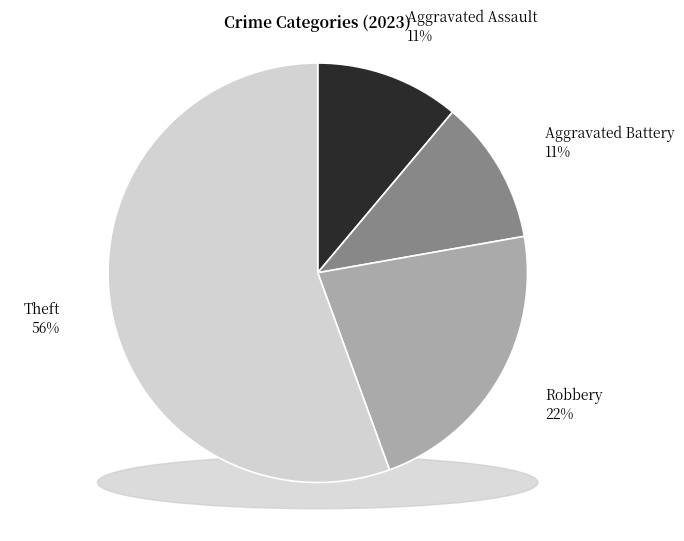

To the nearest percent, what portion does Theft represent?

56%